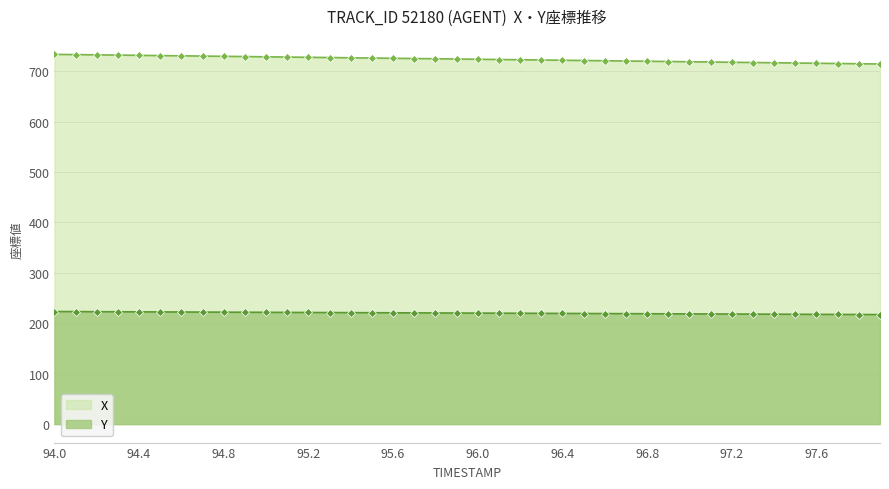

True or false: Y and X intersect in this chart.

False